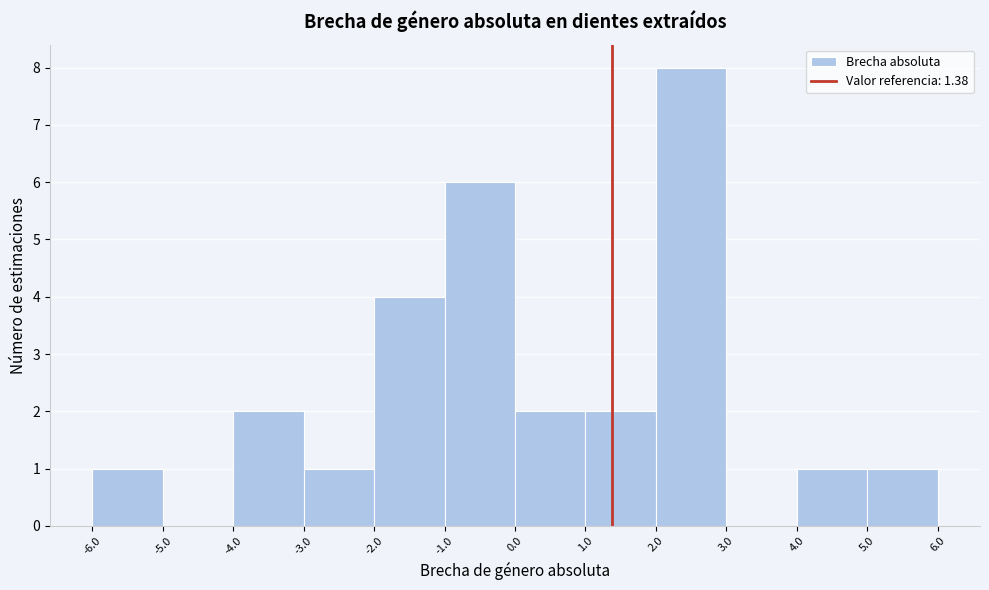

Reading left to right, list every bar in this chart as the range it spans on the x-axis followed by its height. The values are not printed on the chart, so give them approximately, as read against the axis.

-6.0 to -5.0: 1
-5.0 to -4.0: 0
-4.0 to -3.0: 2
-3.0 to -2.0: 1
-2.0 to -1.0: 4
-1.0 to 0.0: 6
0.0 to 1.0: 2
1.0 to 2.0: 2
2.0 to 3.0: 8
3.0 to 4.0: 0
4.0 to 5.0: 1
5.0 to 6.0: 1